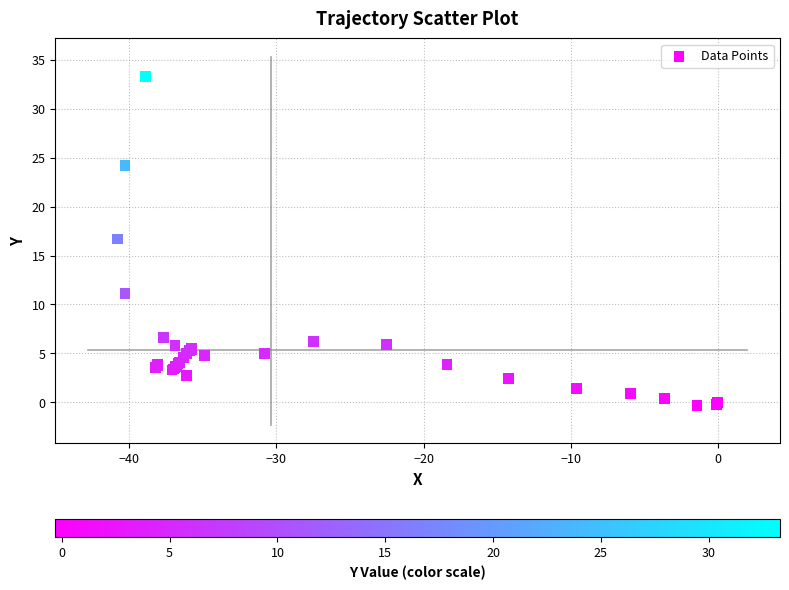

What Y value in the scatter plot is closest to 16?

16.7